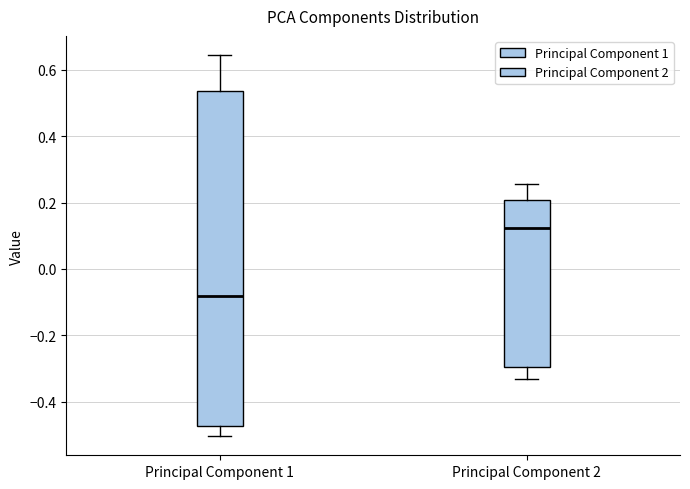

Which box is the tallest, from its lower edge to its upper edge?

Principal Component 1